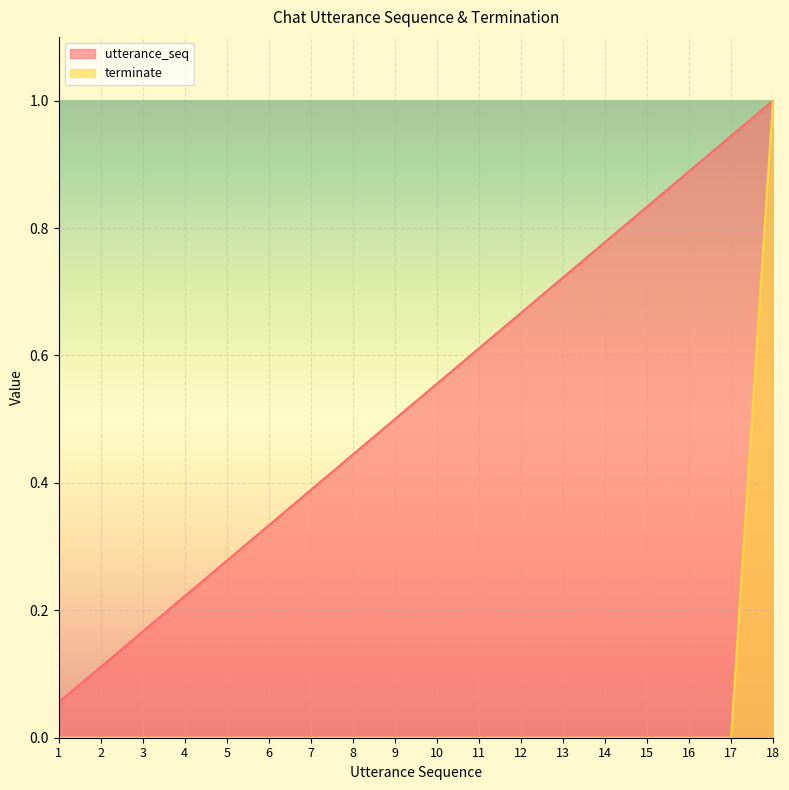

Reading left to right, list all the values displayed in this chart.

utterance_seq: 0.1	0.1	0.2	0.2	0.3	0.3	0.4	0.4	0.5	0.6	0.6	0.7	0.7	0.8	0.8	0.9	0.9	1.0
terminate: 0.0	0.0	0.0	0.0	0.0	0.0	0.0	0.0	0.0	0.0	0.0	0.0	0.0	0.0	0.0	0.0	0.0	1.0